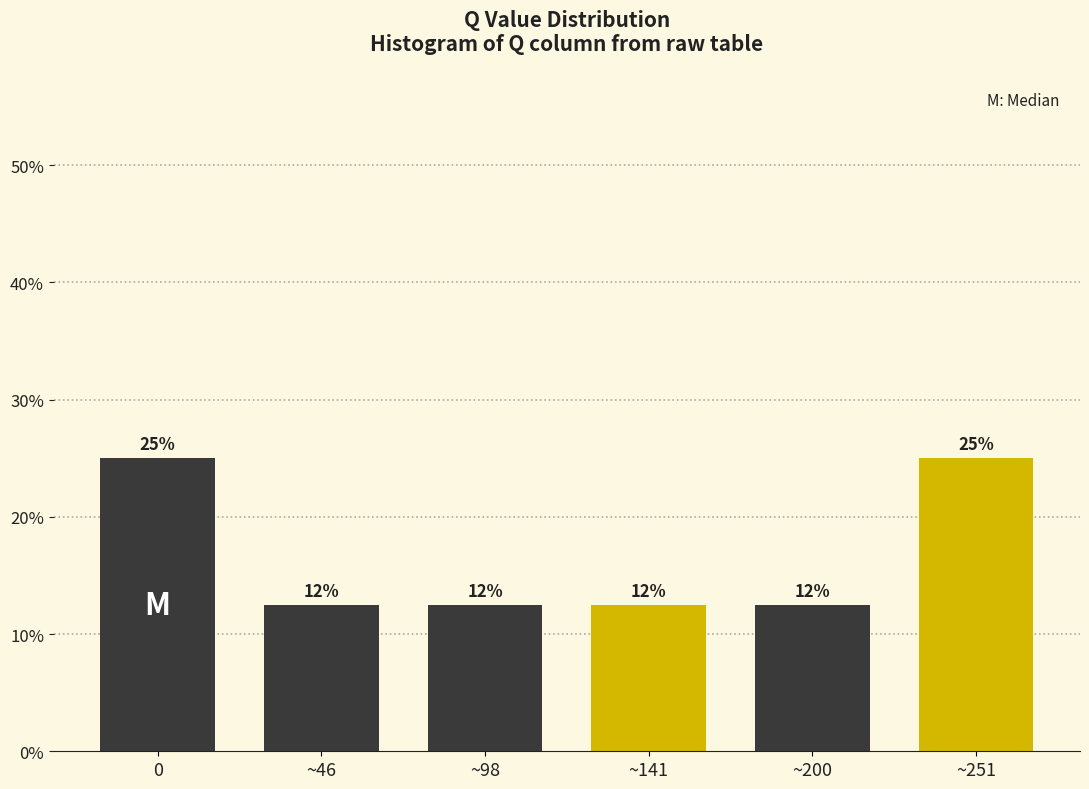

How many bars are there in total?

6